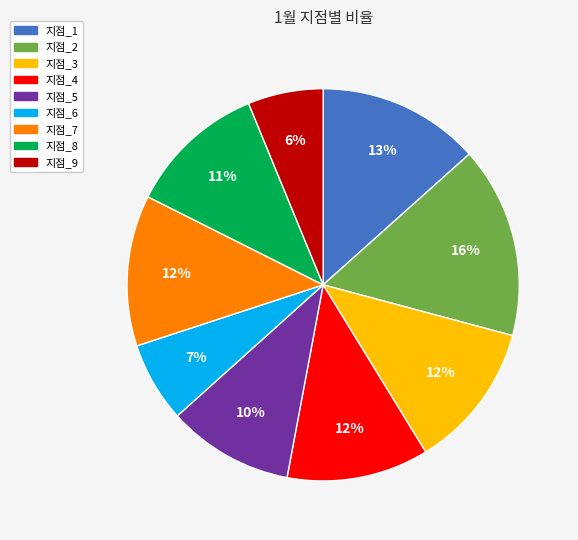

Combined, do 지점_3 and 지점_8 account for over 50%?

No